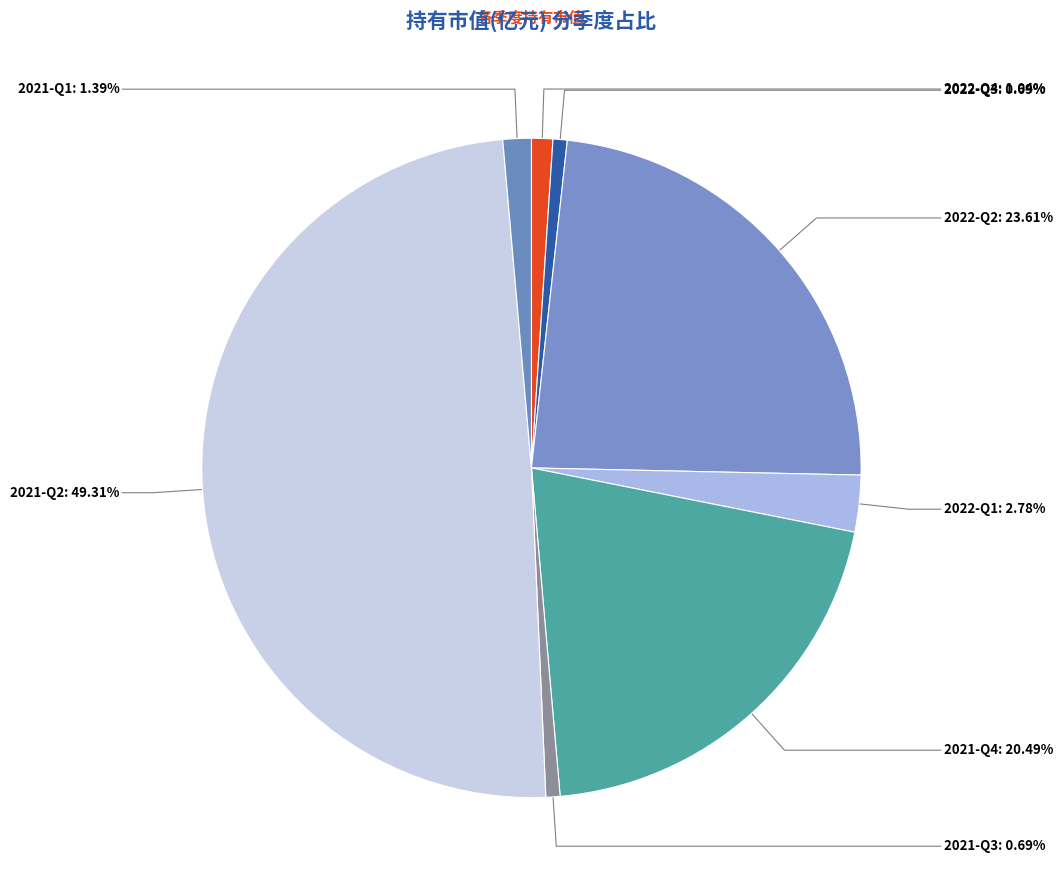

Does 2022-Q3 account for over 50% of the chart?

No